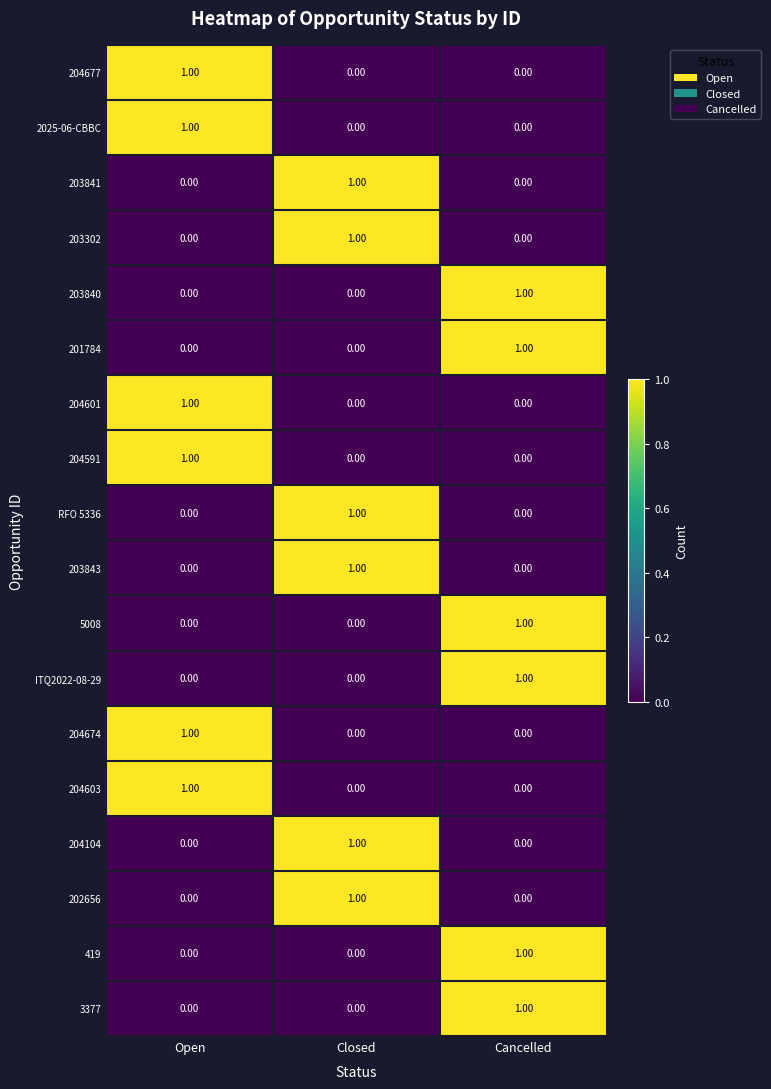

At how many categories does at least one series exceed 0?

3